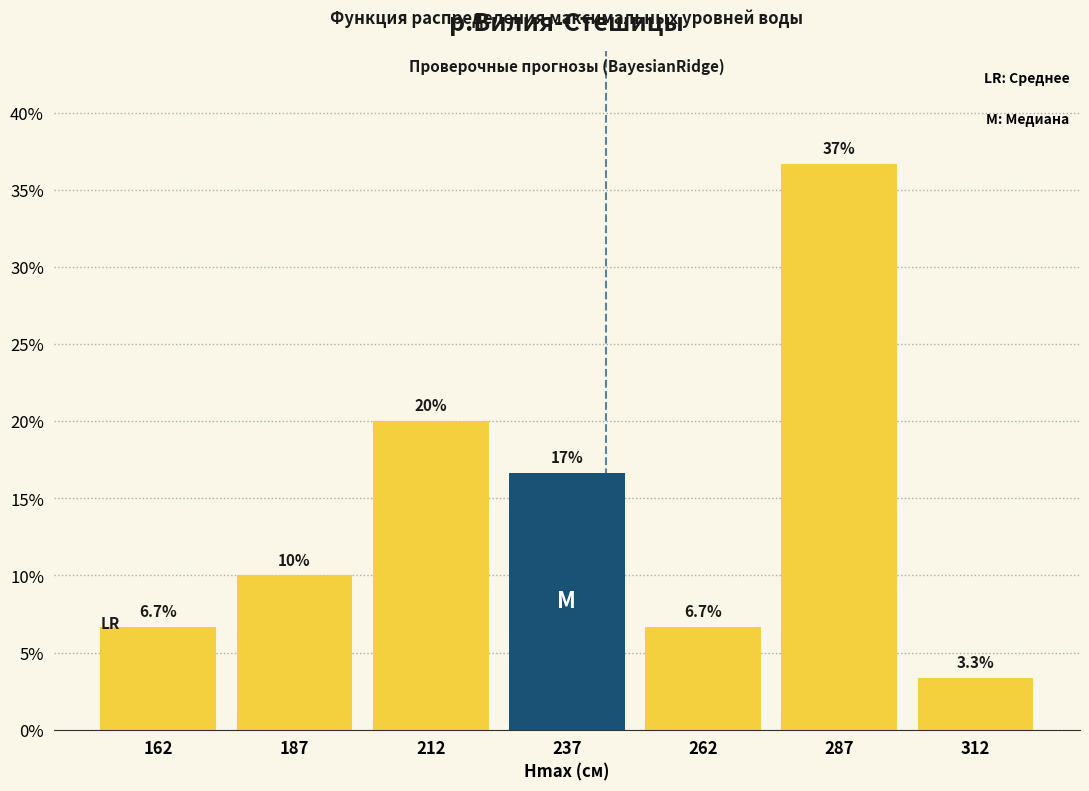

Which range on the x-axis has the tallest bar?

275 to 300